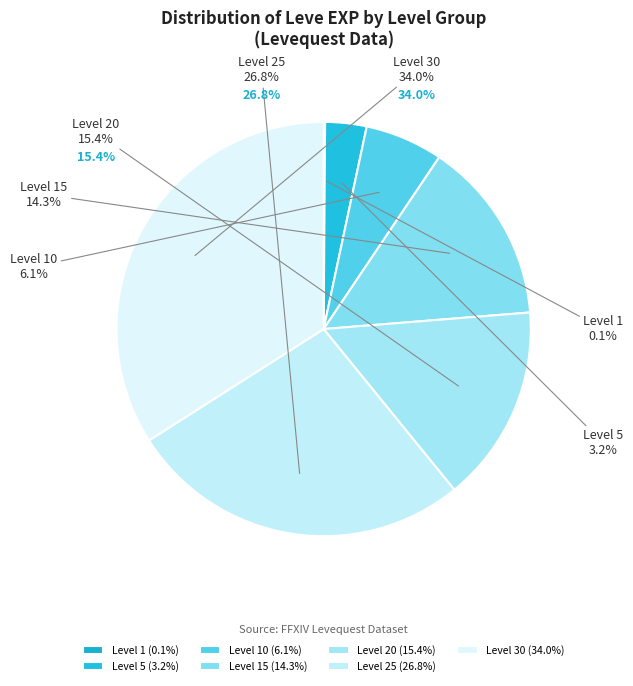

Is 34 the majority of the pie?

No